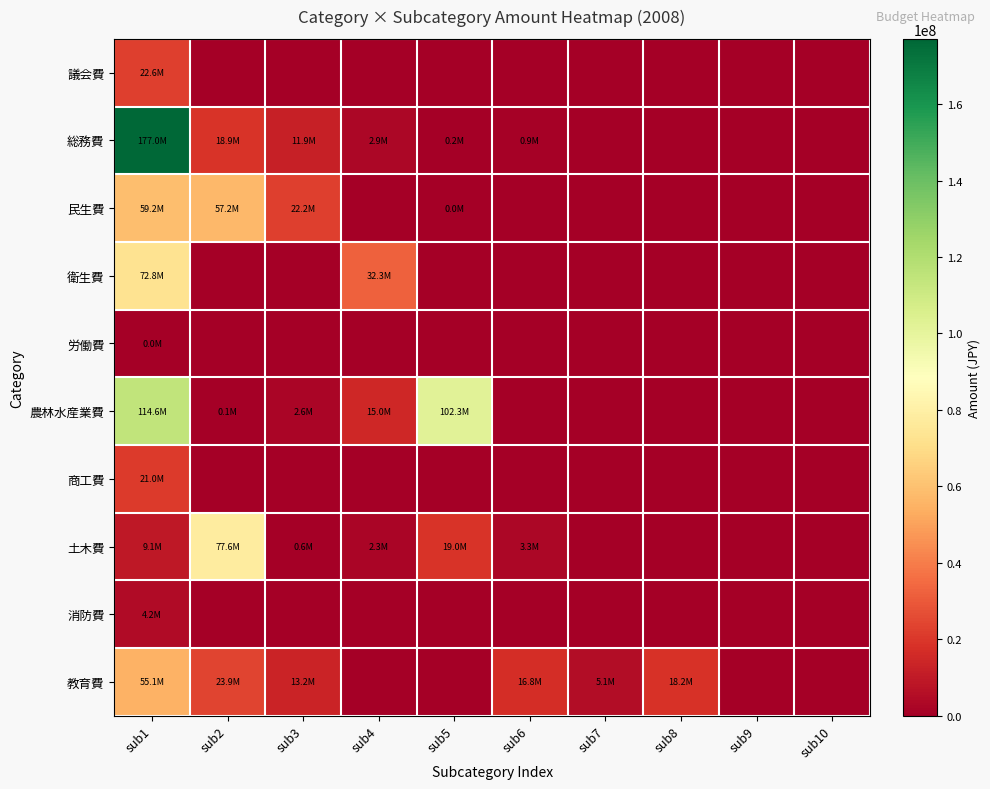

Reading left to right, what are all the values shown in this chart?

議会費: sub1=22590000	sub2=0	sub3=0	sub4=0	sub5=0	sub6=0	sub7=0	sub8=0	sub9=0	sub10=0
総務費: sub1=177041000	sub2=18860000	sub3=11854000	sub4=2931000	sub5=237000	sub6=867000	sub7=0	sub8=0	sub9=0	sub10=0
民生費: sub1=59173000	sub2=57162000	sub3=22244000	sub4=0	sub5=20000	sub6=0	sub7=0	sub8=0	sub9=0	sub10=0
衛生費: sub1=72759000	sub2=0	sub3=0	sub4=32287000	sub5=0	sub6=0	sub7=0	sub8=0	sub9=0	sub10=0
労働費: sub1=7000	sub2=0	sub3=0	sub4=0	sub5=0	sub6=0	sub7=0	sub8=0	sub9=0	sub10=0
農林水産業費: sub1=114612000	sub2=77000	sub3=2637000	sub4=14980000	sub5=102307000	sub6=0	sub7=0	sub8=0	sub9=0	sub10=0
商工費: sub1=21008000	sub2=0	sub3=0	sub4=0	sub5=0	sub6=0	sub7=0	sub8=0	sub9=0	sub10=0
土木費: sub1=9106000	sub2=77620000	sub3=635000	sub4=2294000	sub5=18973000	sub6=3273000	sub7=0	sub8=0	sub9=0	sub10=0
消防費: sub1=4176000	sub2=0	sub3=0	sub4=0	sub5=0	sub6=0	sub7=0	sub8=0	sub9=0	sub10=0
教育費: sub1=55138000	sub2=23930000	sub3=13159000	sub4=0	sub5=0	sub6=16827000	sub7=5085000	sub8=18197000	sub9=0	sub10=0